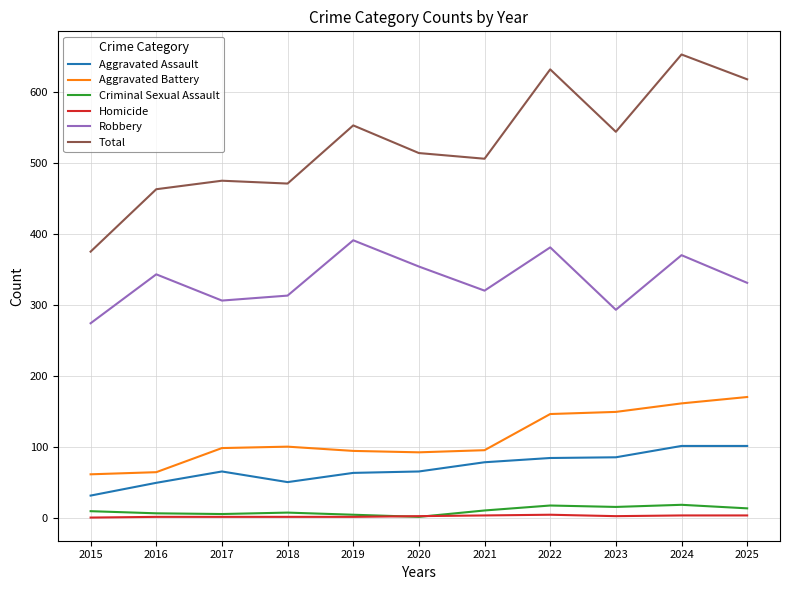

Between 2021 and 2022, which series saw the biggest shift?

Total